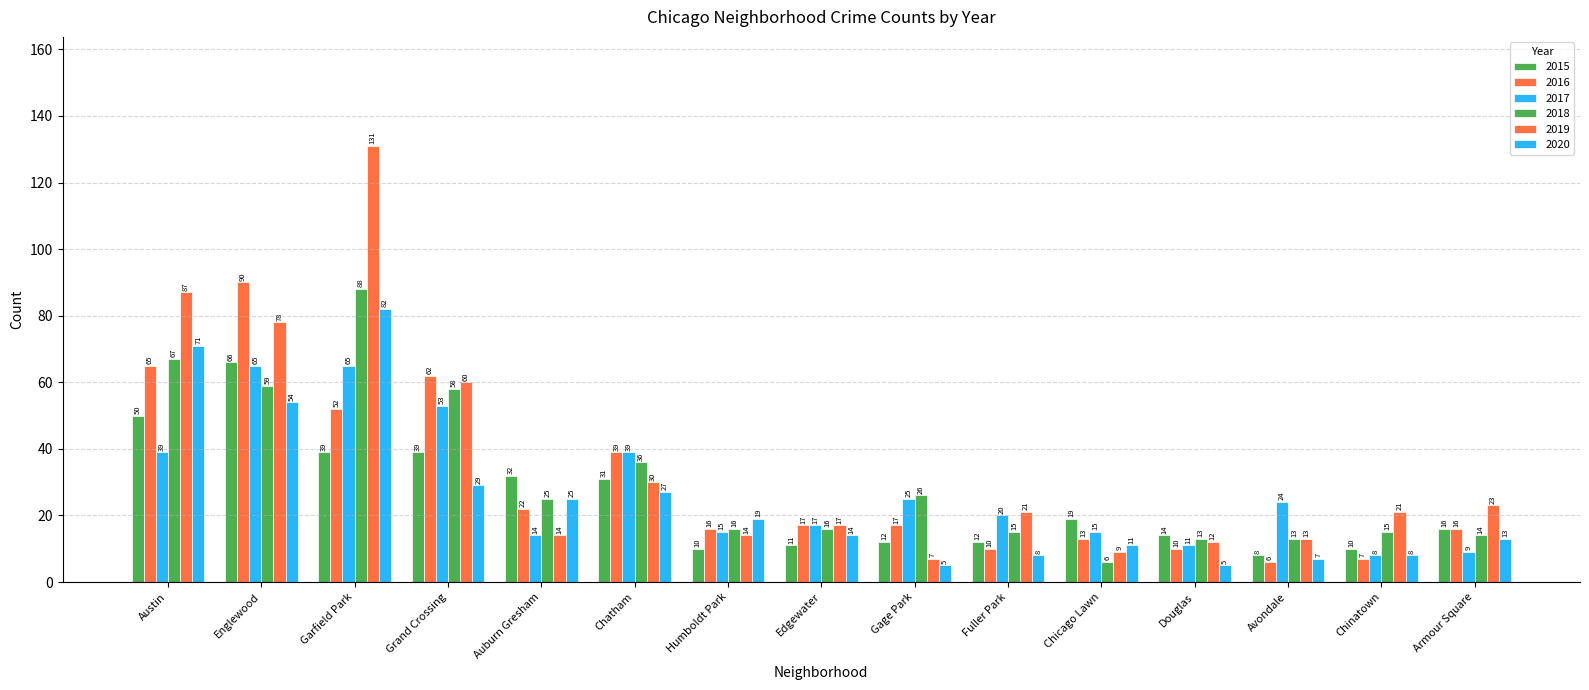

What is the difference between the maximum and second lowest values in the 2015 series?

56